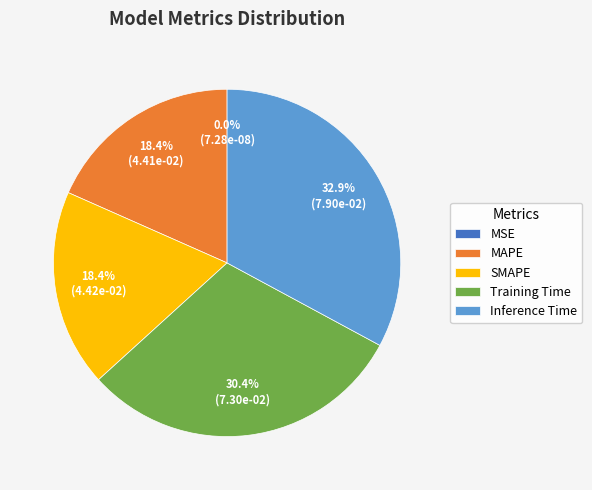

To the nearest percent, what is the average slice percentage?

20%